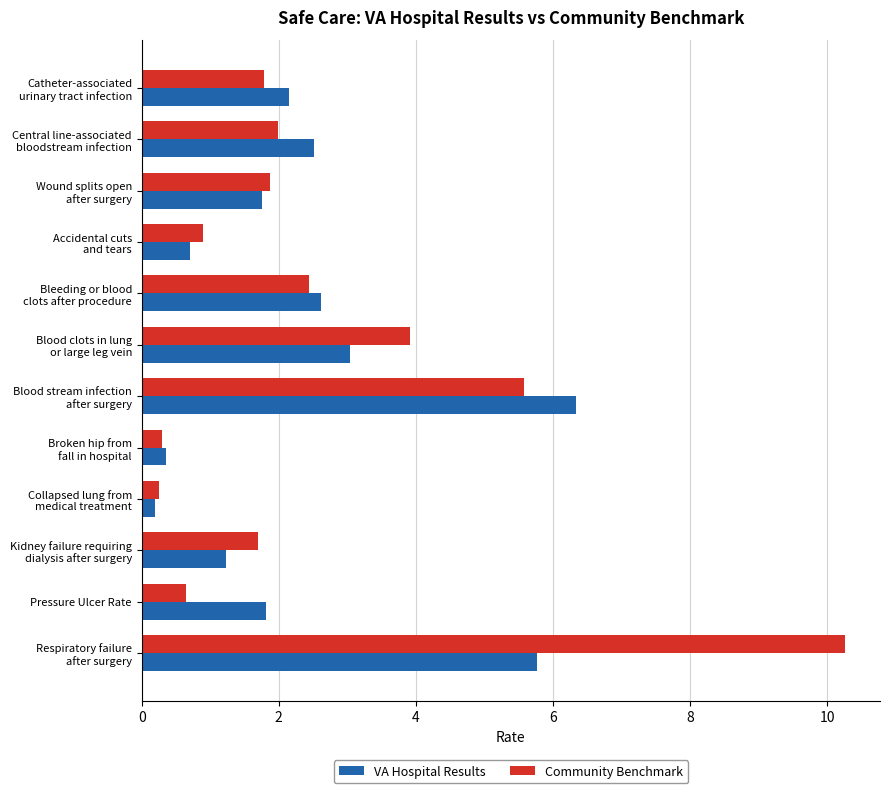

What is the sum of all Community Benchmark values?

31.6